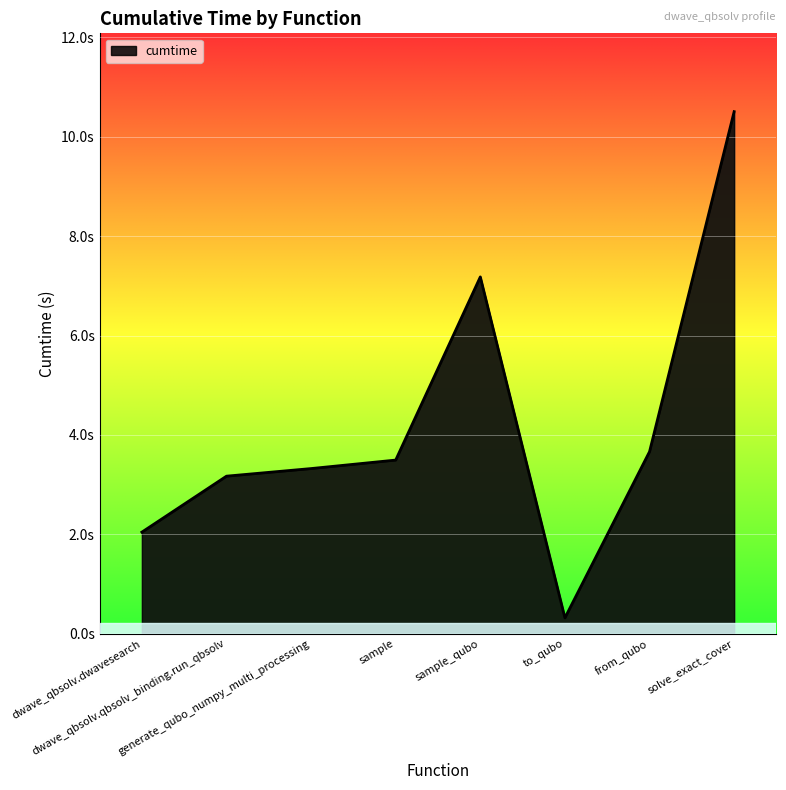

What position from the right is sample_qubo?

4